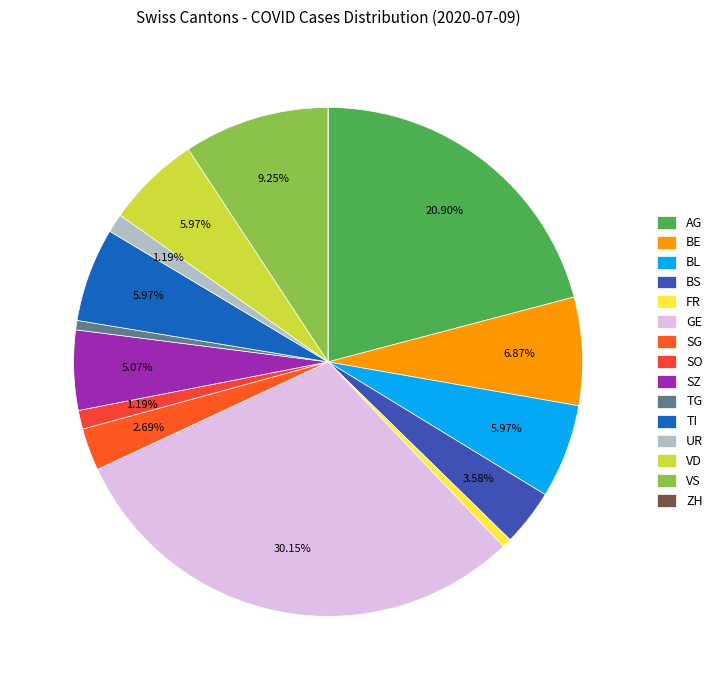

Is there a majority slice in this chart?

No